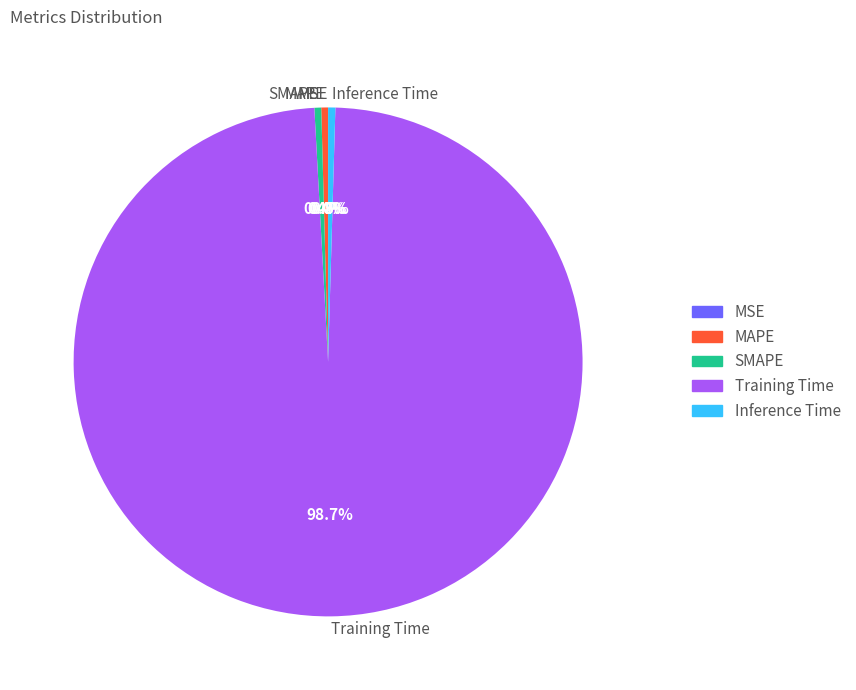

Which category has the biggest portion of the pie?

Training Time